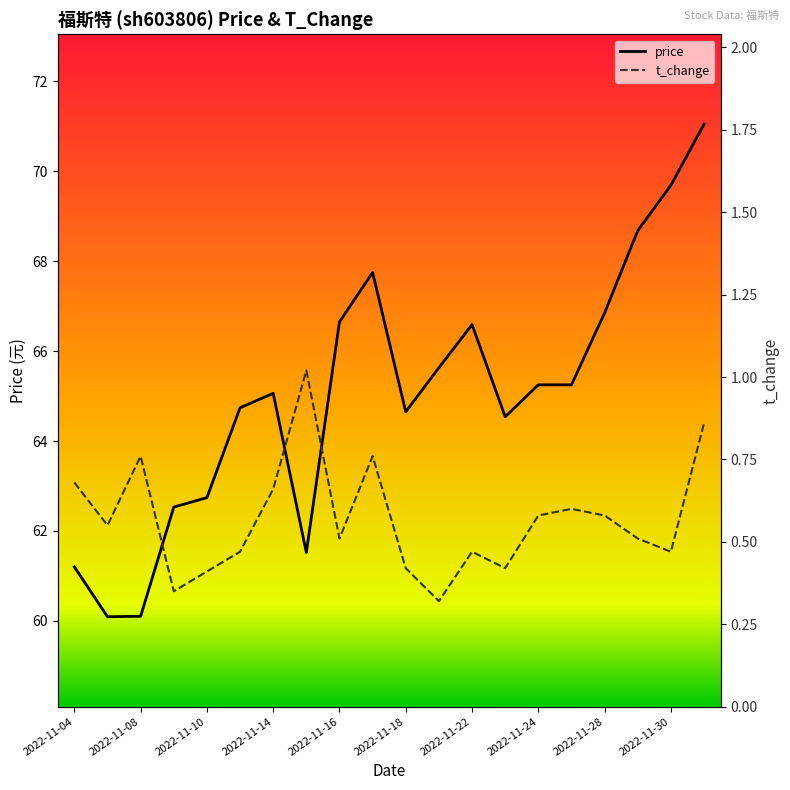

True or false: t_change has a value of 0.3 at 19.

False